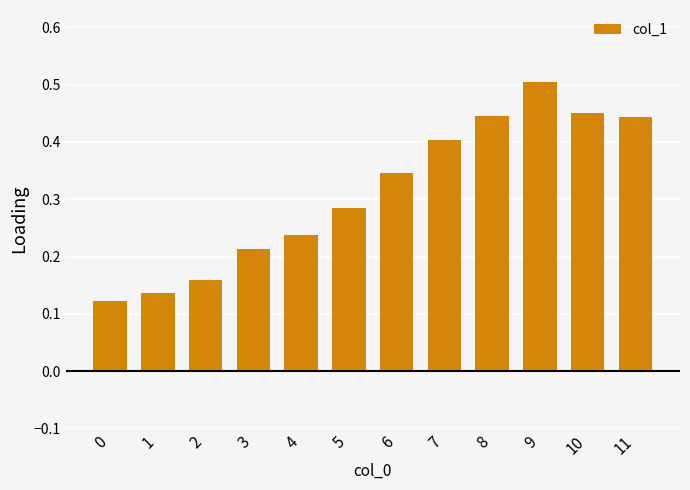

What is the change in value from 2 to 5?

+0.1